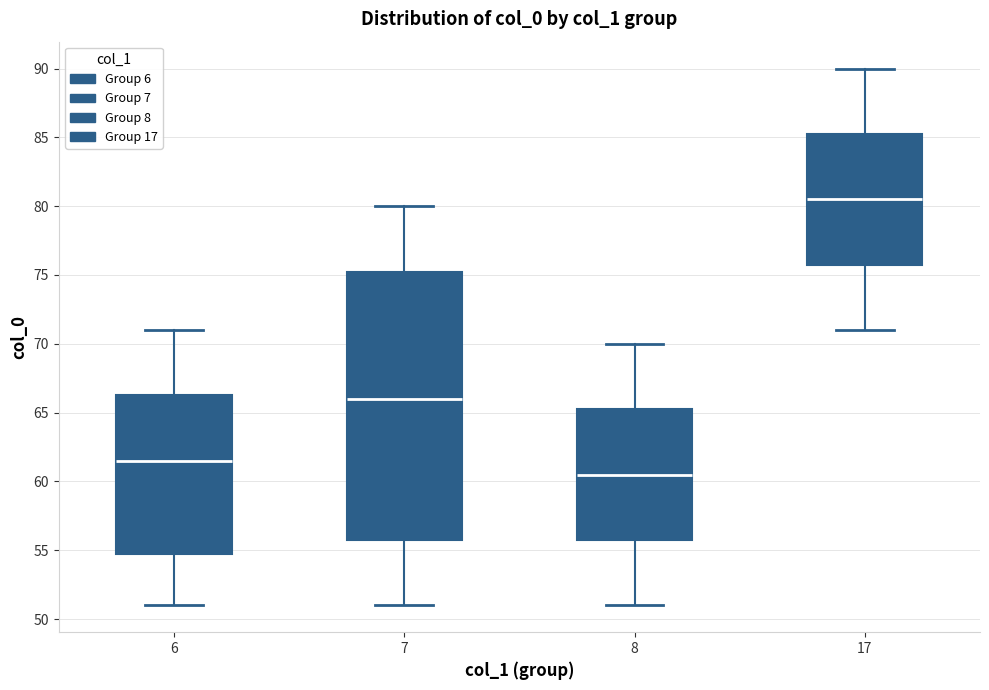

Which box is the tallest, from its lower edge to its upper edge?

7